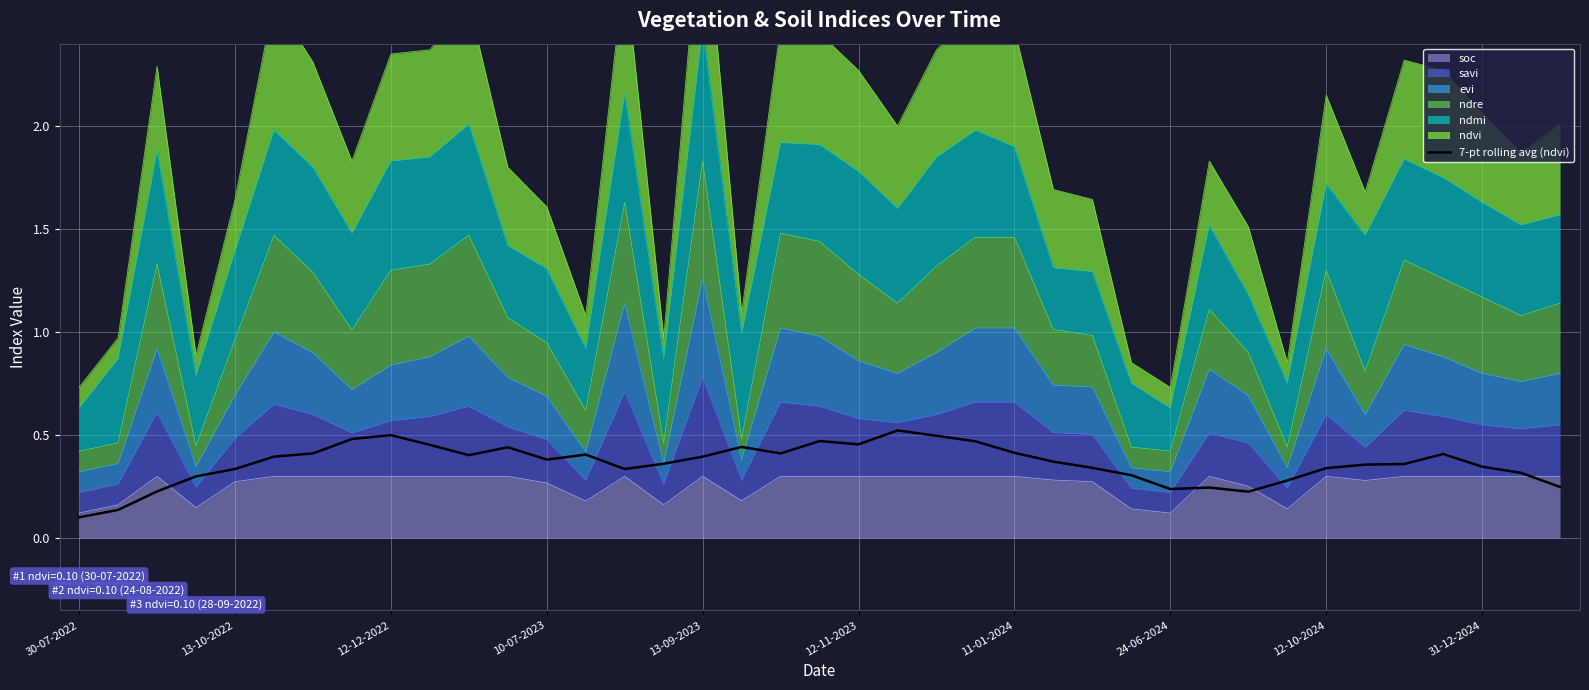

What is the minimum value shown in the chart?

0.1